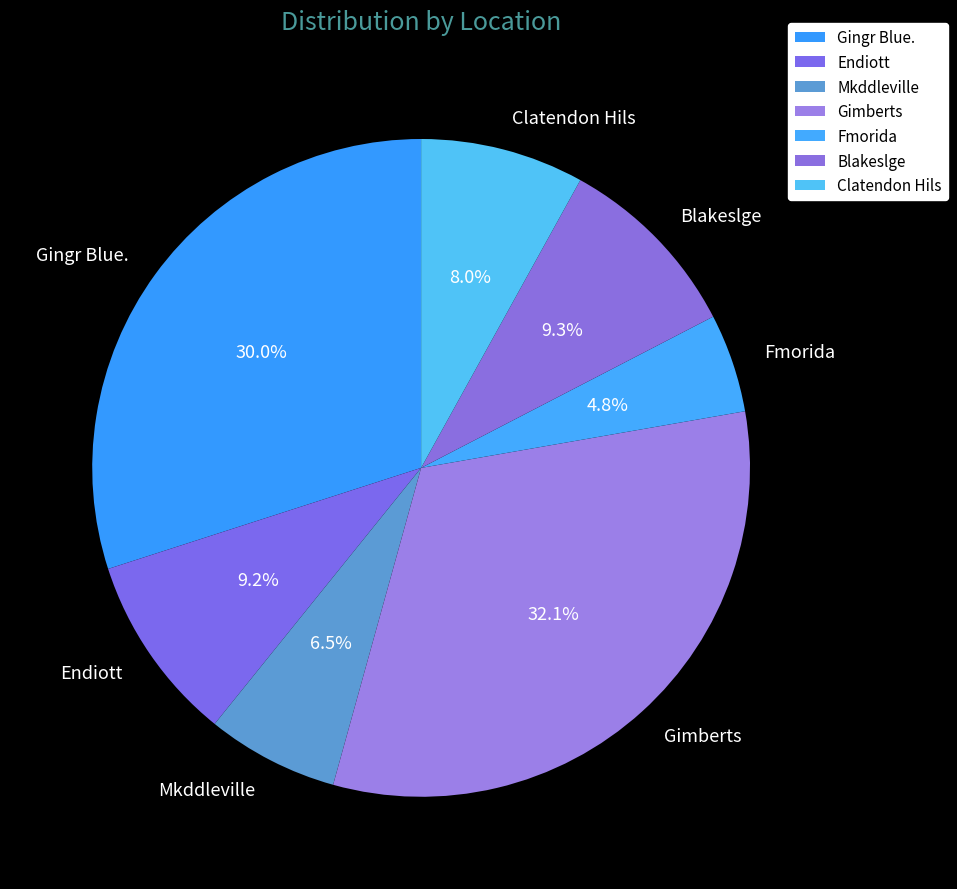

What is the smallest slice in the pie chart?

Fmorida